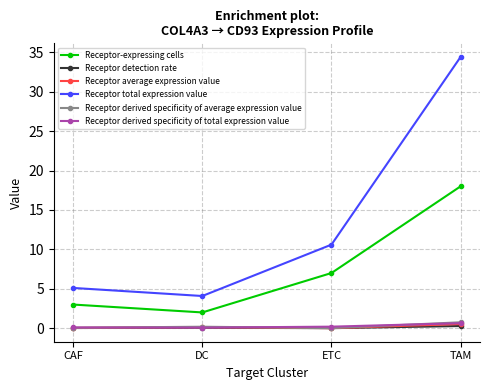

What is the sum of the Receptor-expressing cells values at TAM and DC?

20.0